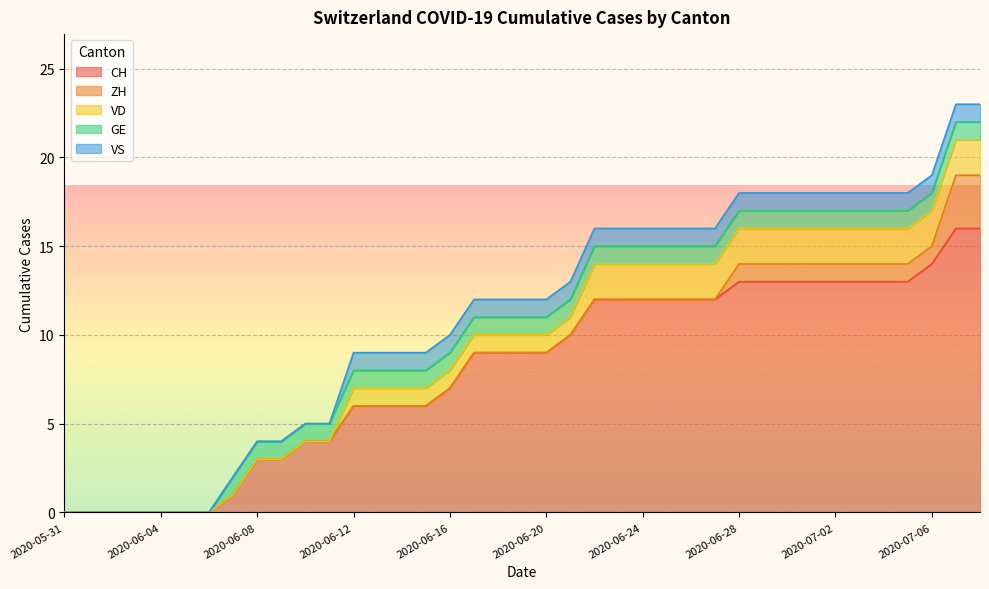

Is the value of VS at 2020-06-14 greater than the value of GE at 2020-06-16?

No